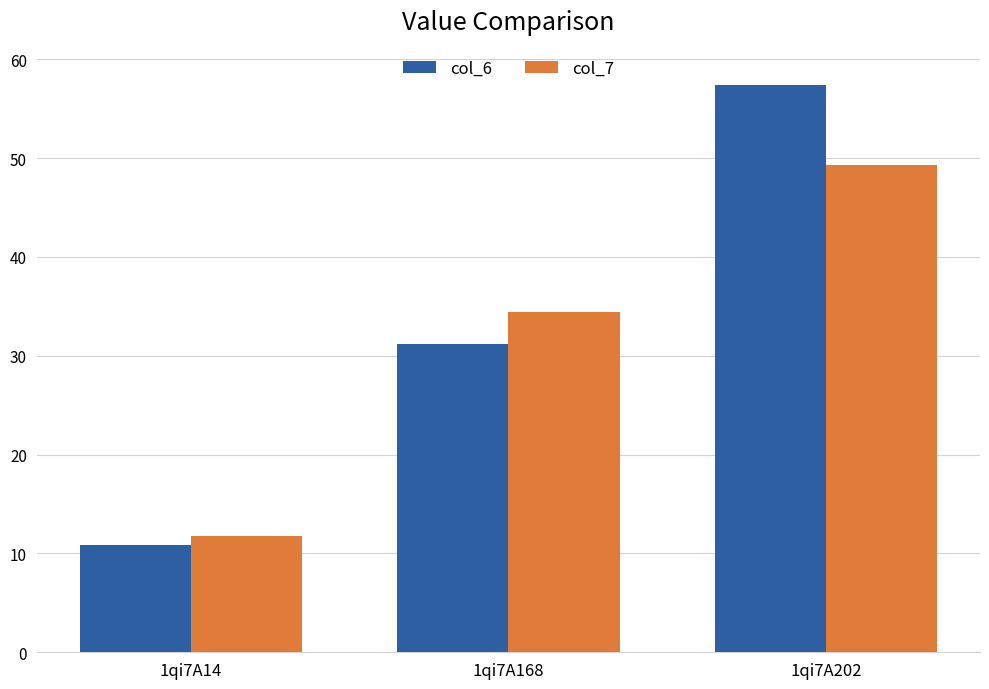

Which series has the largest total across all categories?

col_6